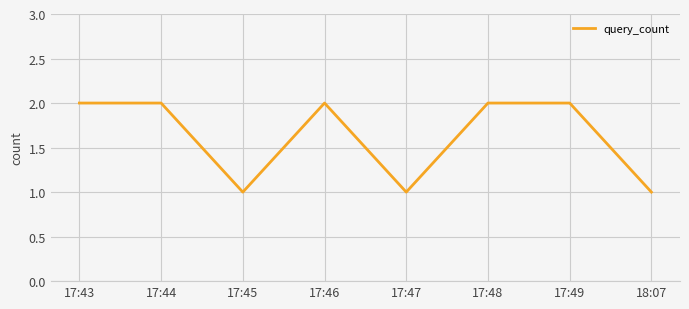

Read the value at 17:45.

1